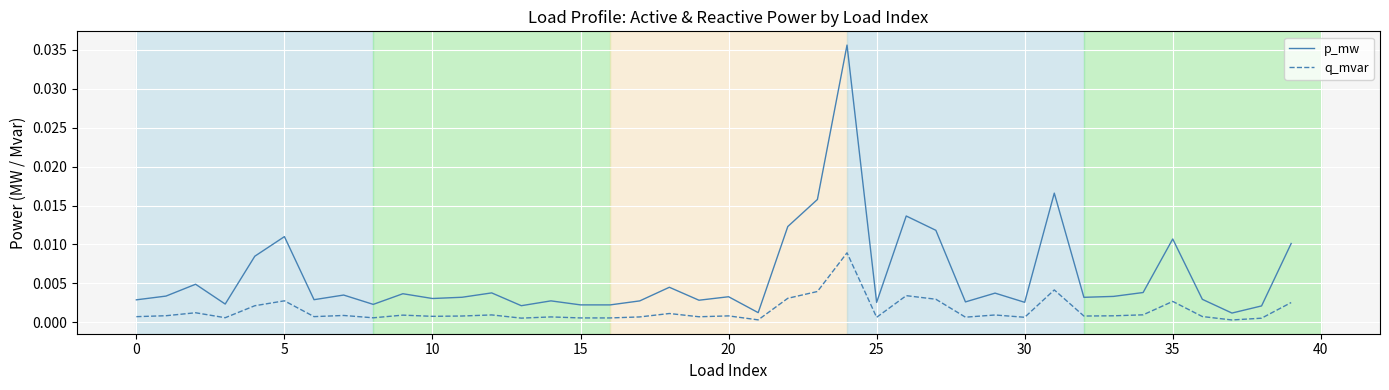

True or false: p_mw and q_mvar intersect in this chart.

False